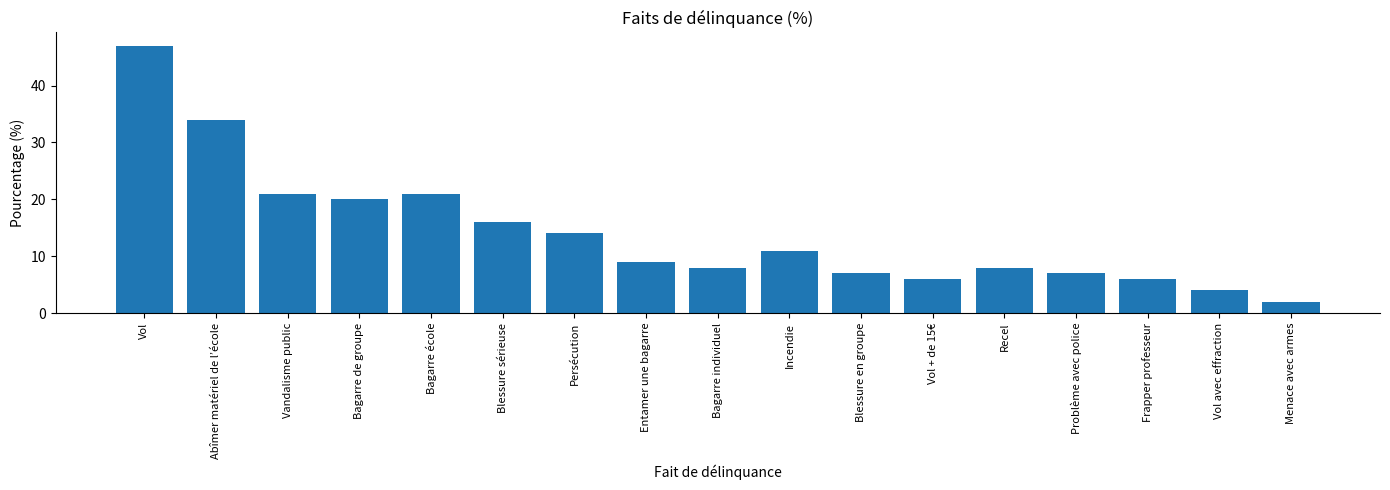

What is the difference between the maximum and minimum values?

45